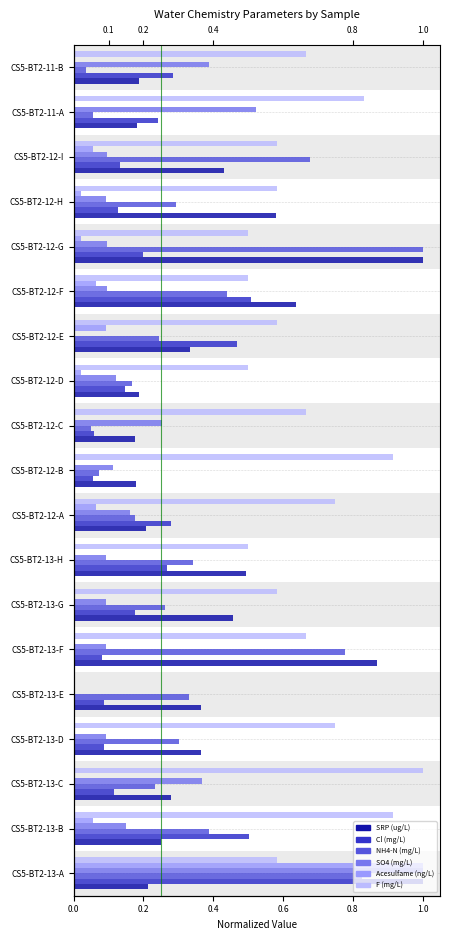

What is the sum of the SO4 (mg/L) values at CS5-BT2-13-H and CS5-BT2-12-C?

0.3